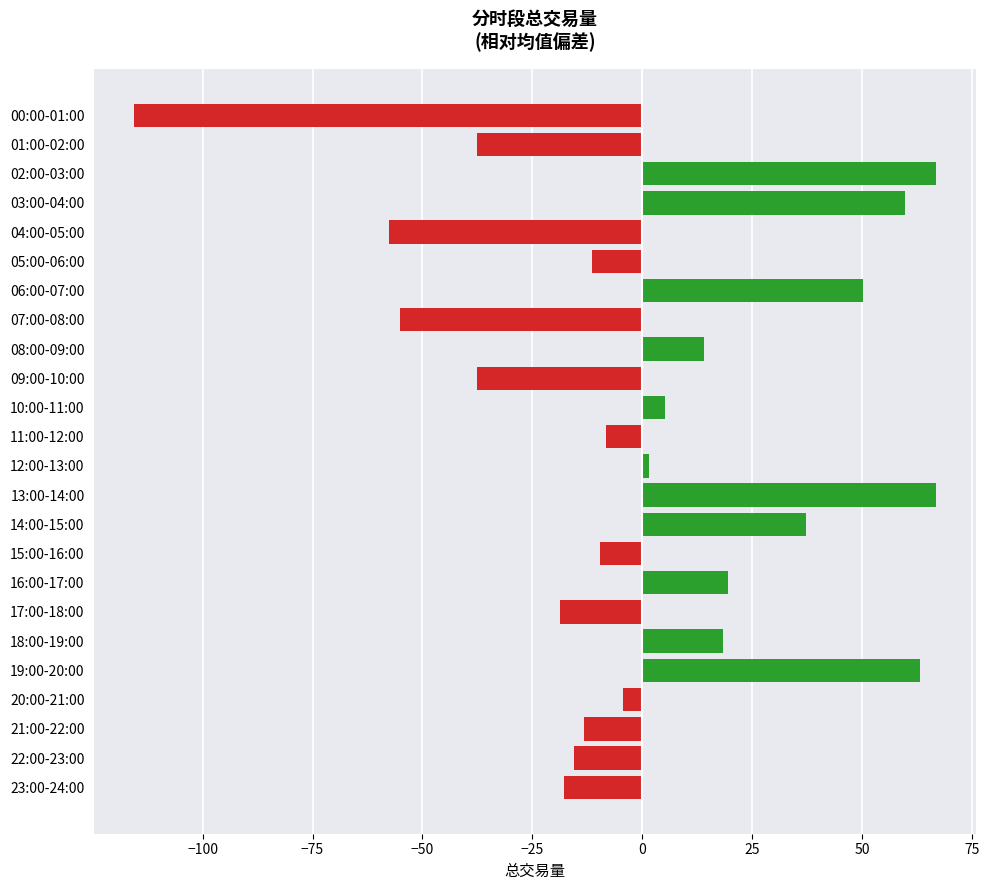

What is the label of the 4th bar from the top?

03:00-04:00